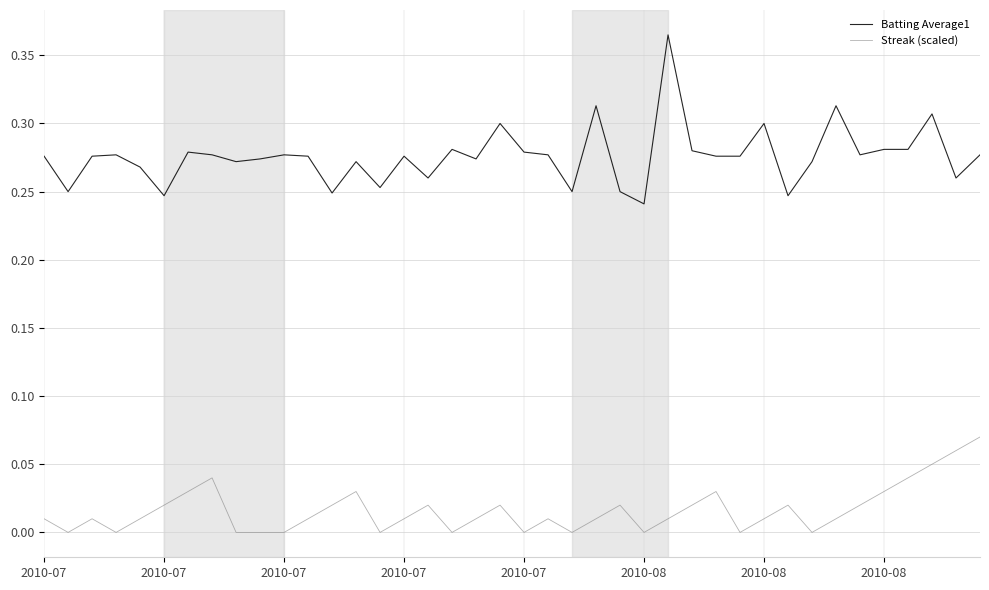

True or false: Batting Average1 and Streak (scaled) cross at least once.

False